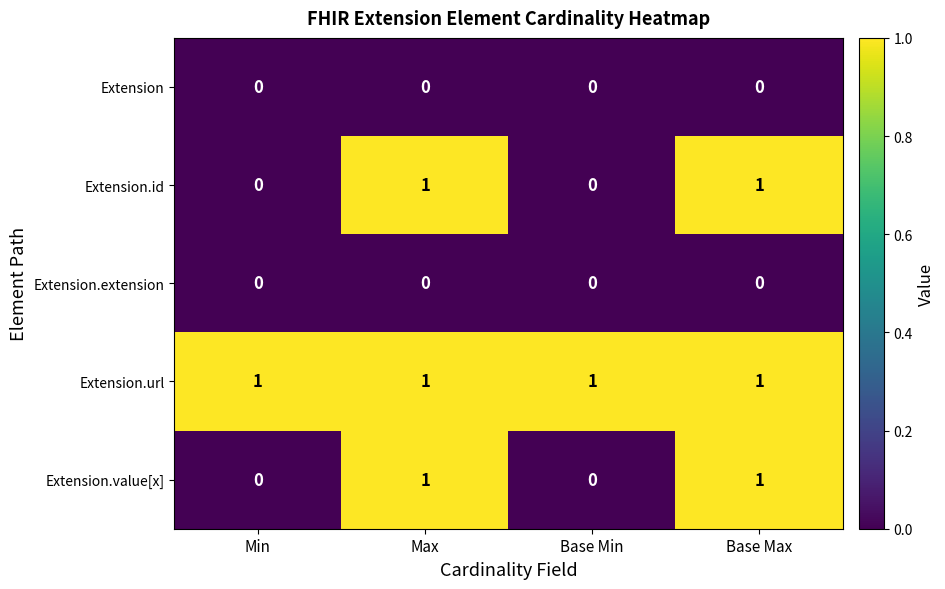

Count the Extension.id values in the range 0 to 1.

4